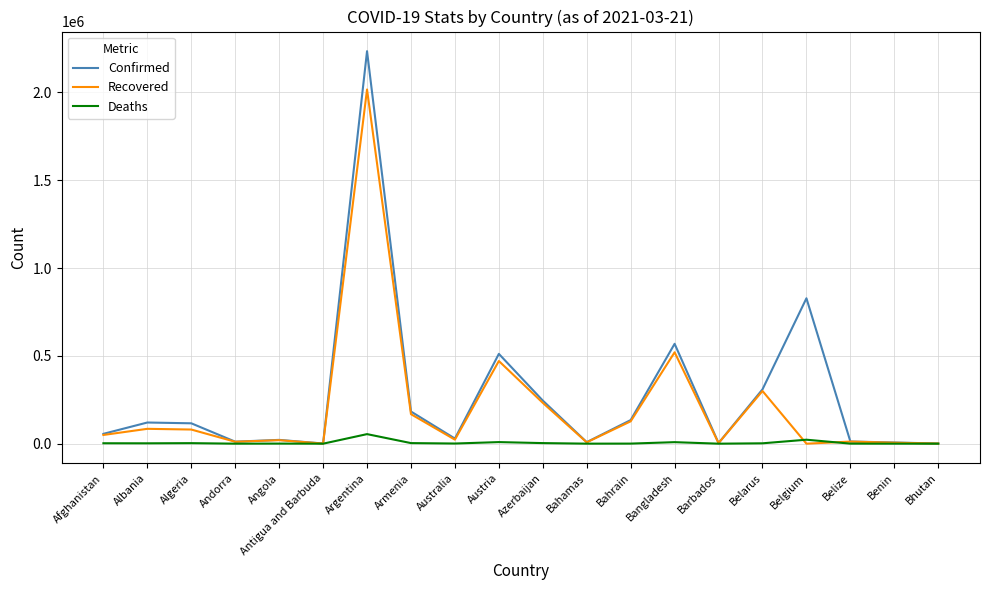

Is the value of Confirmed at Argentina greater than the value of Recovered at Belarus?

Yes